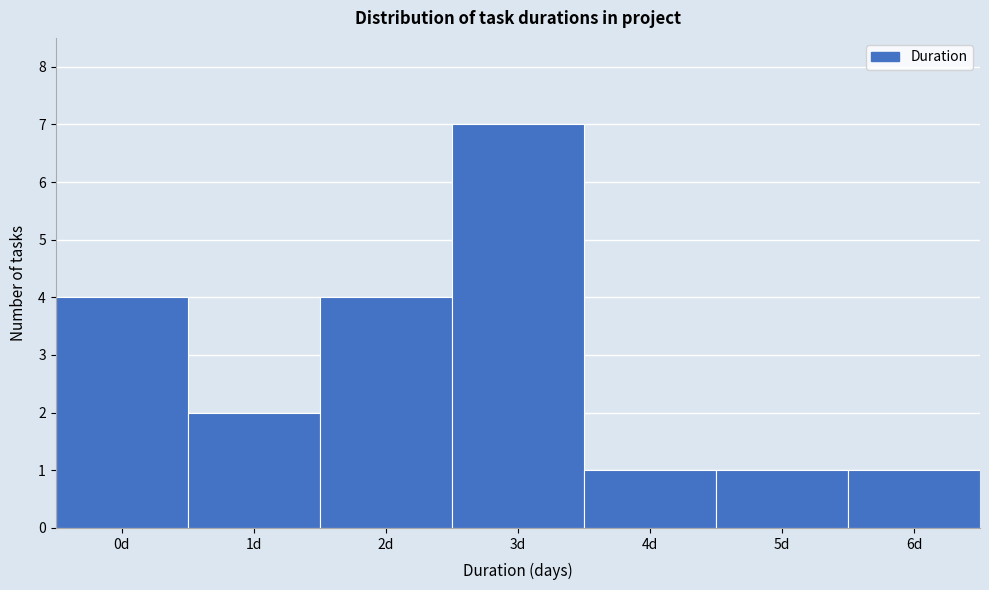

Reading left to right, what are all the values shown in this chart?

0d=4	1d=2	2d=4	3d=7	4d=1	5d=1	6d=1